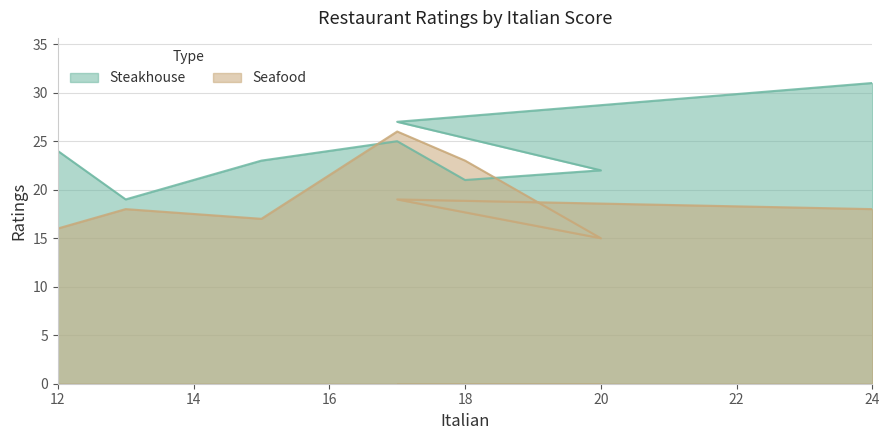

How many distinct data groups are displayed?

2